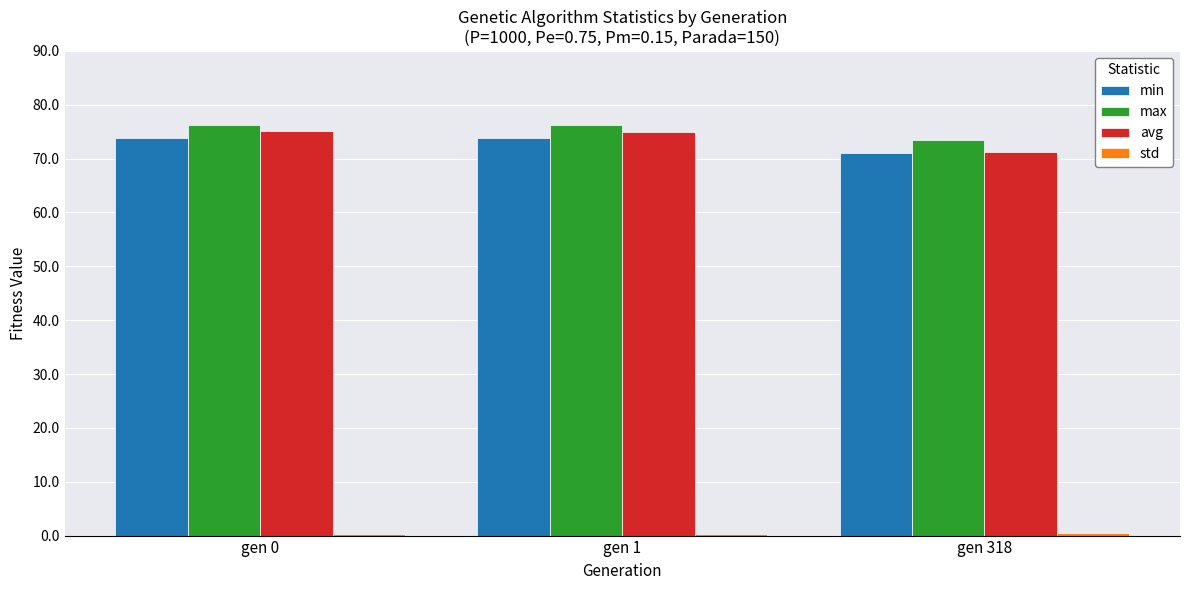

At which label does avg reach its minimum?

gen 318